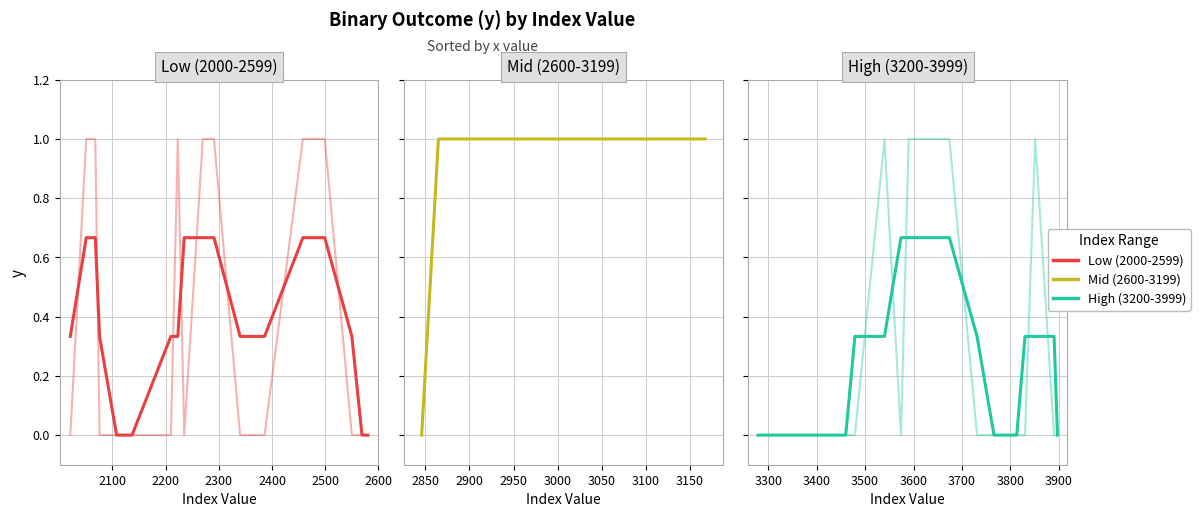

How many values exceed 0?

14